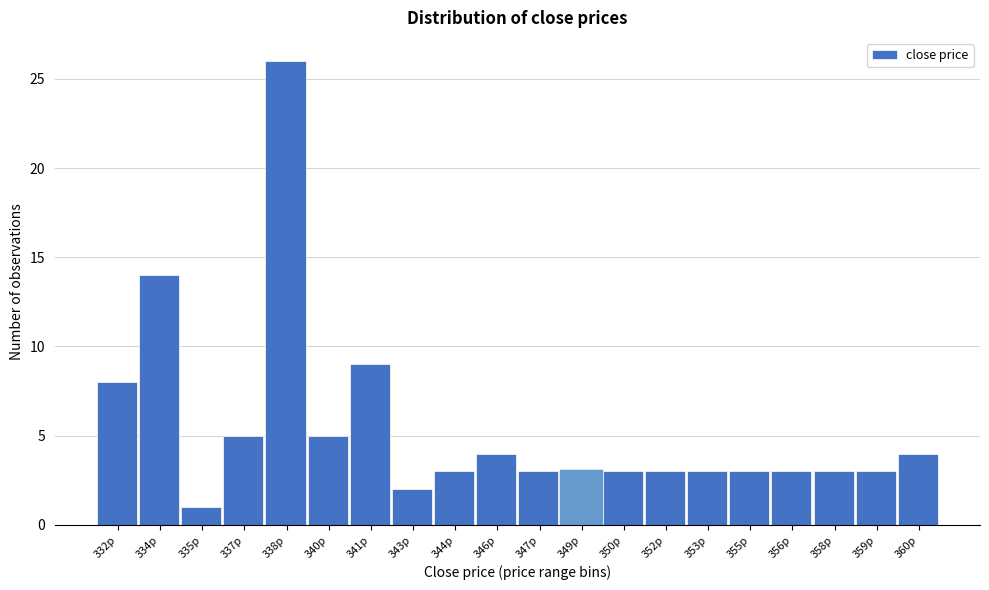

Reading left to right, list all the values displayed in this chart.

8	14	1	5	26	5	9	2	3	4	3	3	3	3	3	3	3	3	3	4